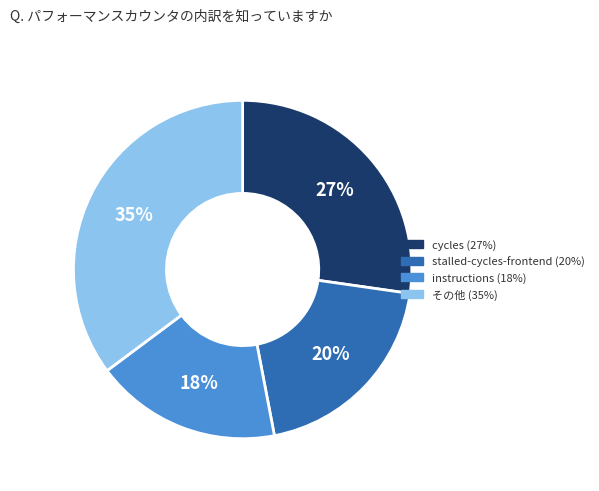

How many segments does this pie chart have?

4